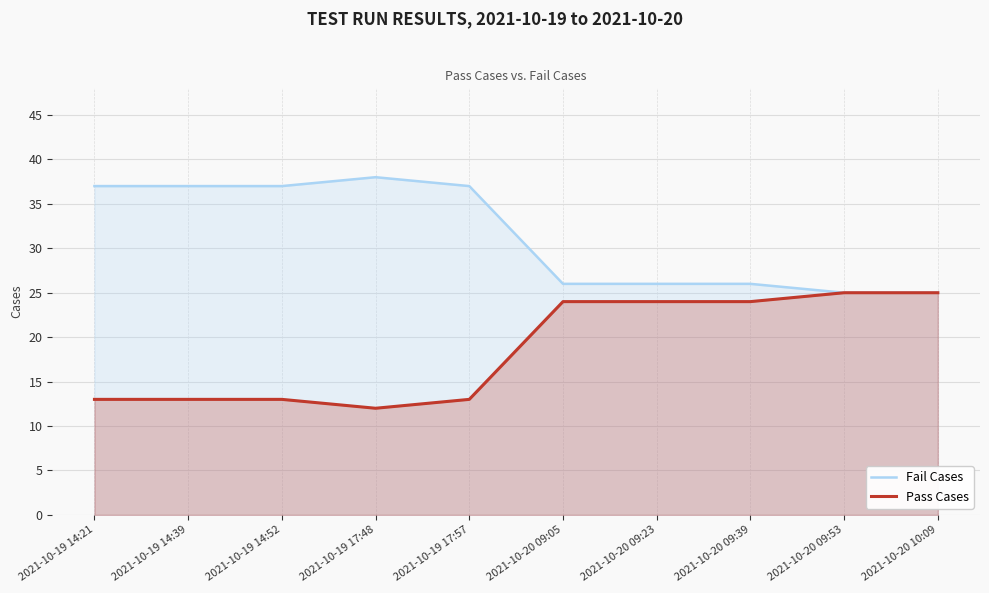

Rank the series at 2021-10-19 14:39 from highest to lowest value.

Fail Cases, Pass Cases